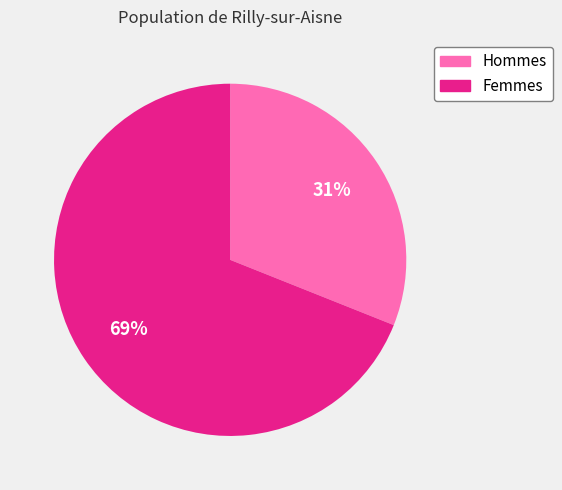

True or false: Femmes accounts for 63% of the total.

False